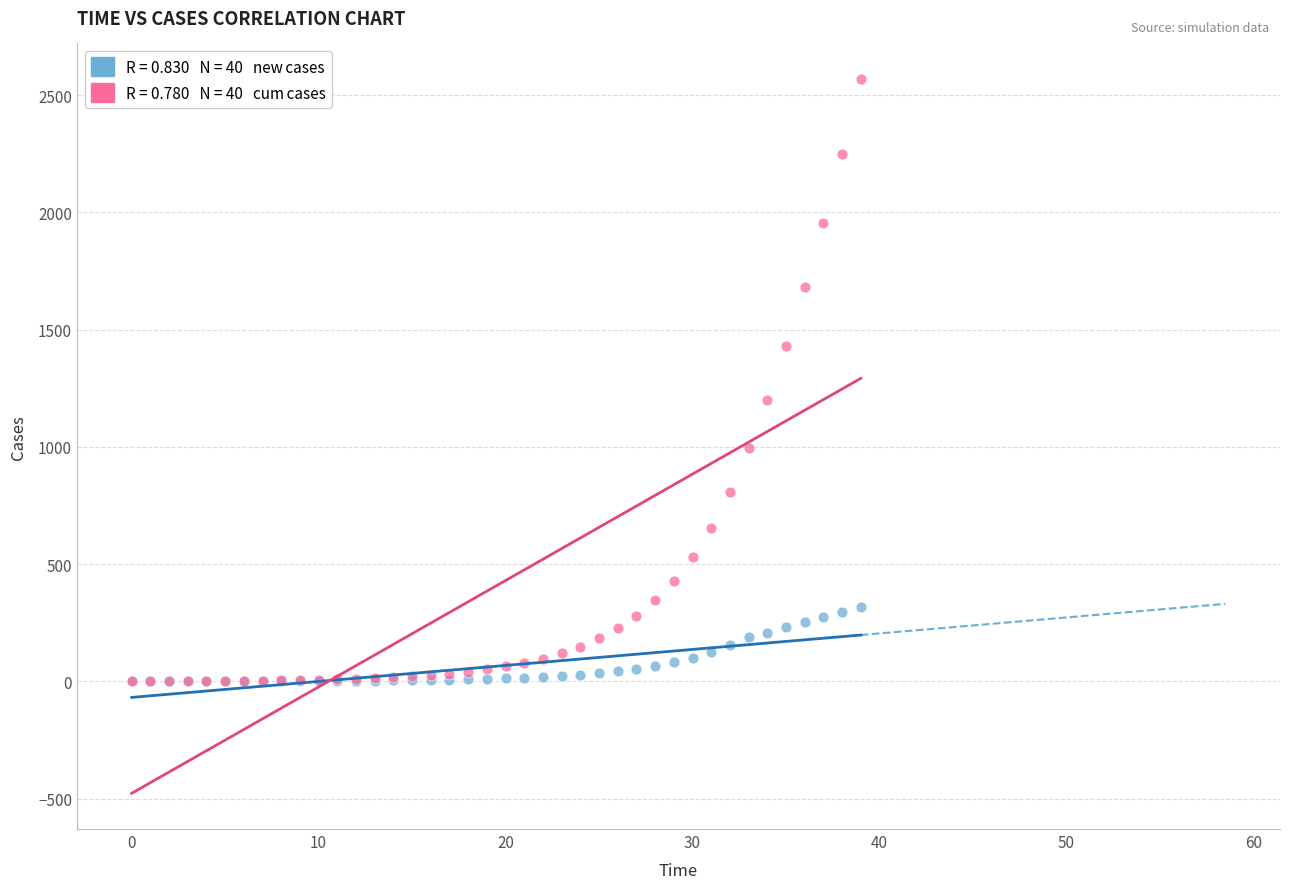

Across all series, what Y value is closest to 1284?

1200.8